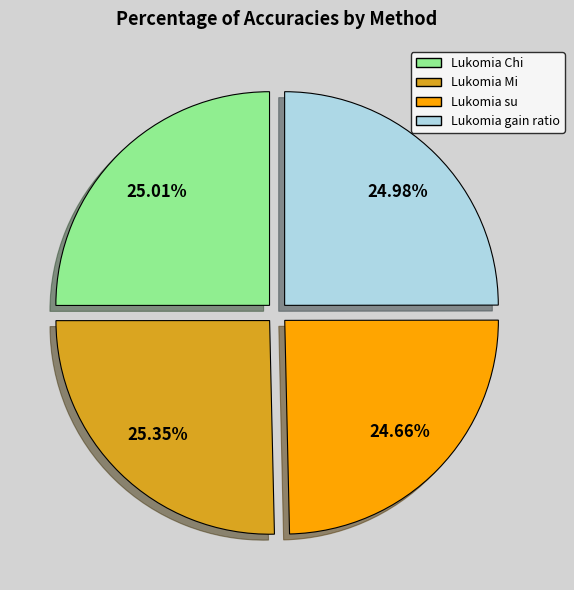

To the nearest percent, what is the combined percentage of Lukomia gain ratio and Lukomia su?

50%